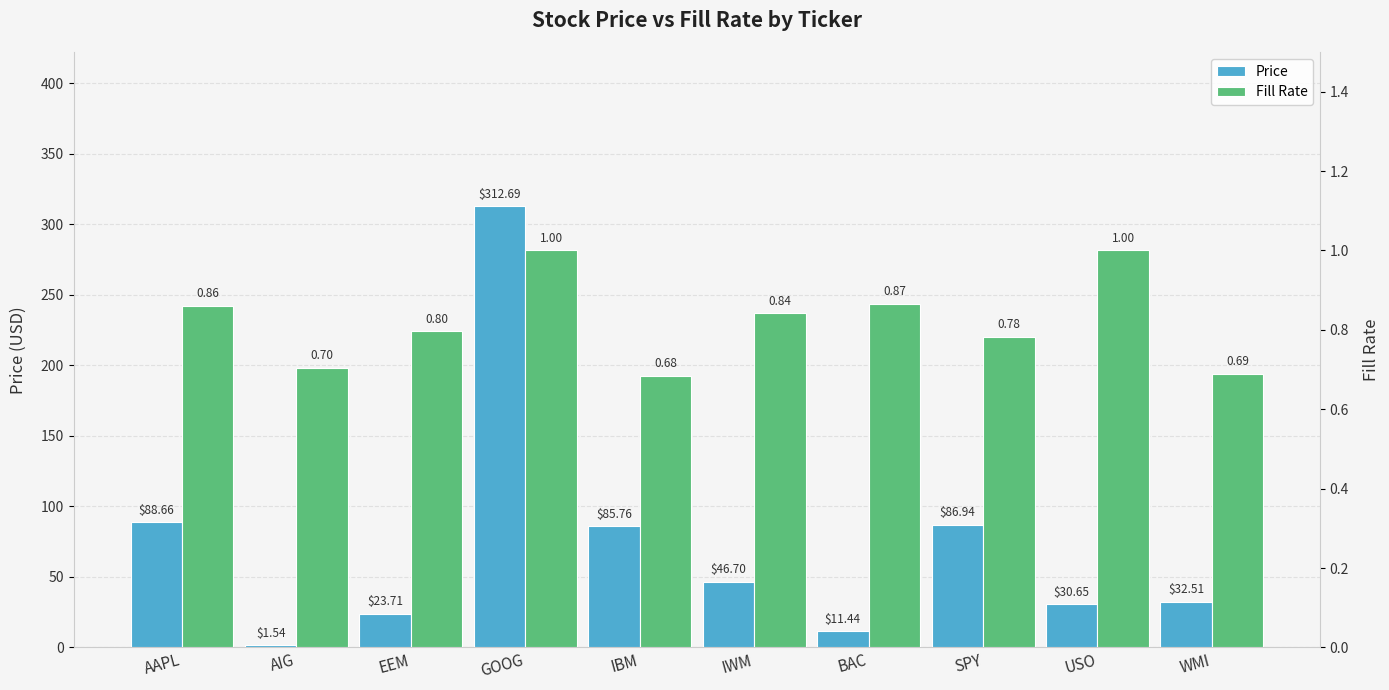

What is the greatest value displayed?

312.7